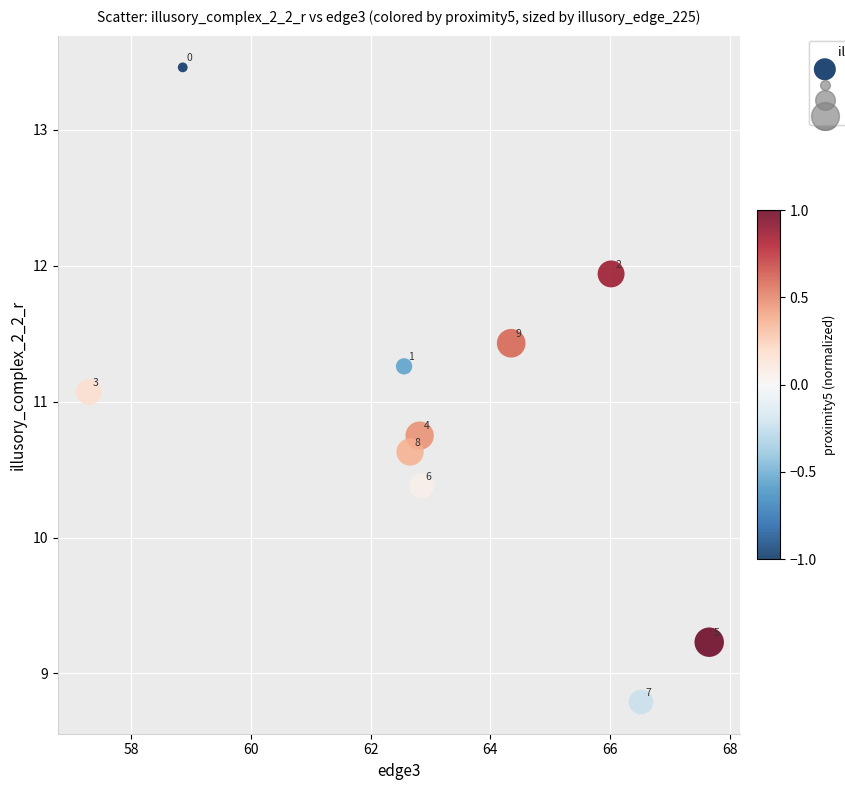

What is the range of Y values (max minus min)?

4.7